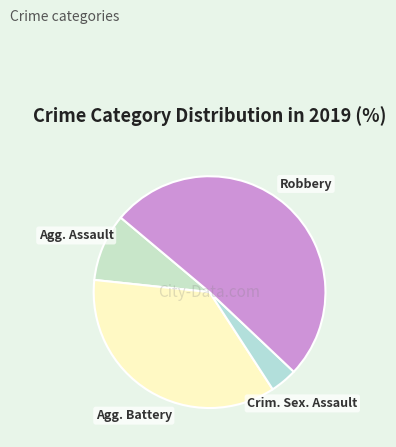

What is the majority slice?

Robbery